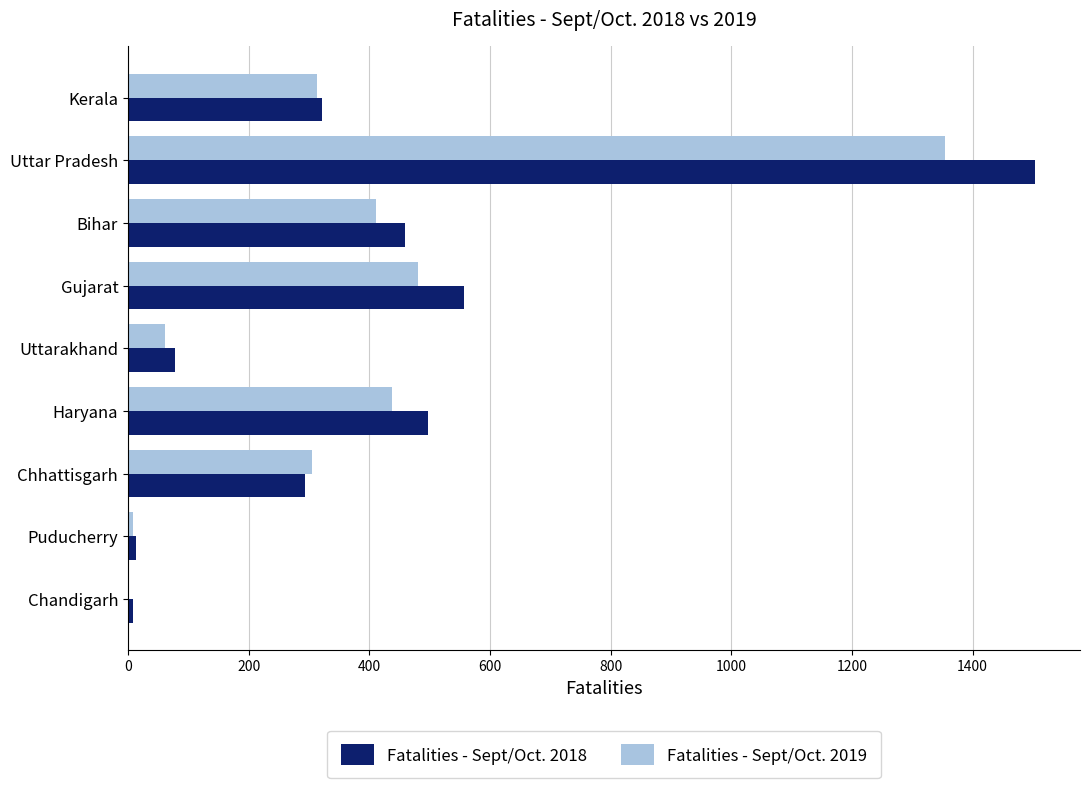

At which category is the sum across all series the highest?

Uttar Pradesh